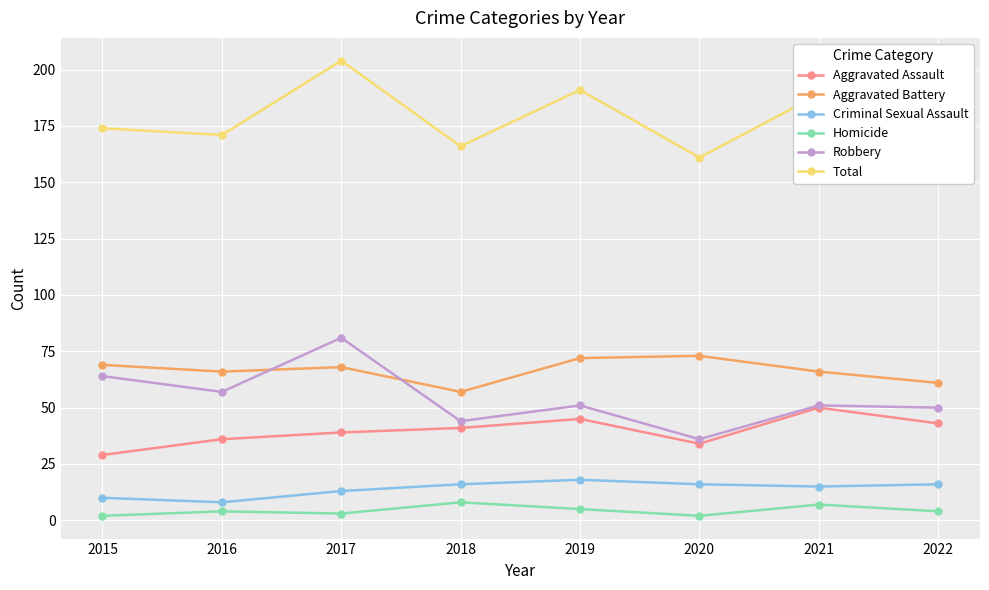

The value of Robbery at 2016 is 88. True or false?

False